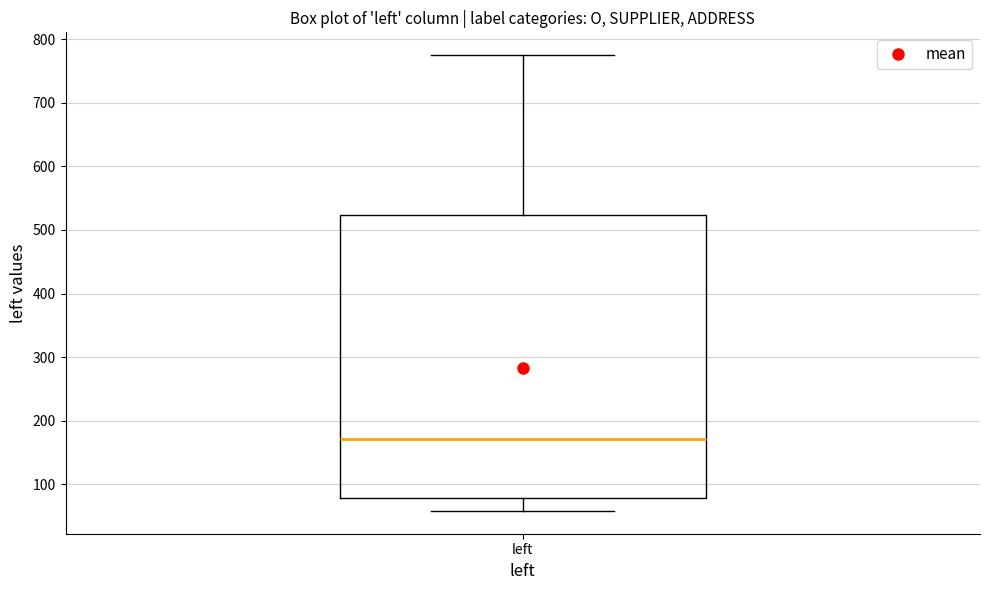

Transcribe this box plot: give where the median line is, the range the box spans, and where the two whiskers end, as read against the y-axis. The values are not printed on the chart, so give them approximately, as read against the axis.

median 170, box 80 to 520, whiskers 60 to 780